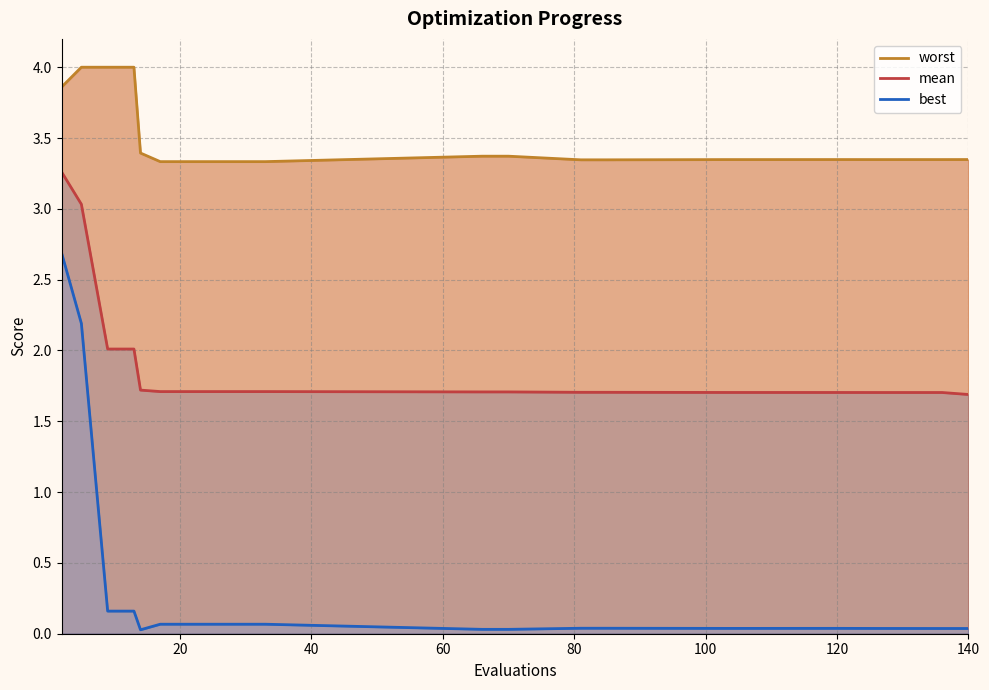

How many series are shown in this chart?

3